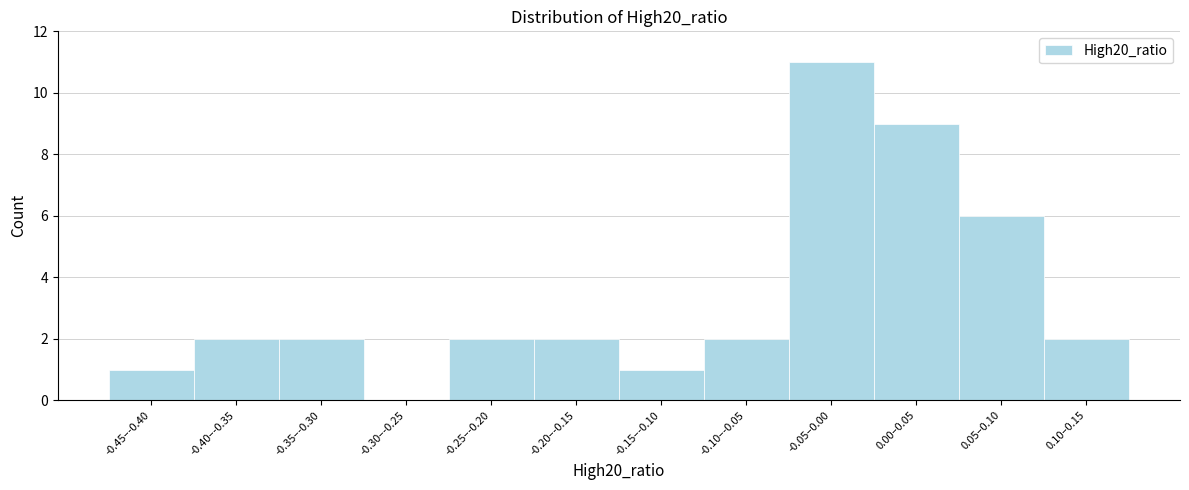

Reading left to right, transcribe all the data shown in this chart.

-0.45–-0.40=1	-0.40–-0.35=2	-0.35–-0.30=2	-0.30–-0.25=0	-0.25–-0.20=2	-0.20–-0.15=2	-0.15–-0.10=1	-0.10–-0.05=2	-0.05–0.00=11	0.00–0.05=9	0.05–0.10=6	0.10–0.15=2